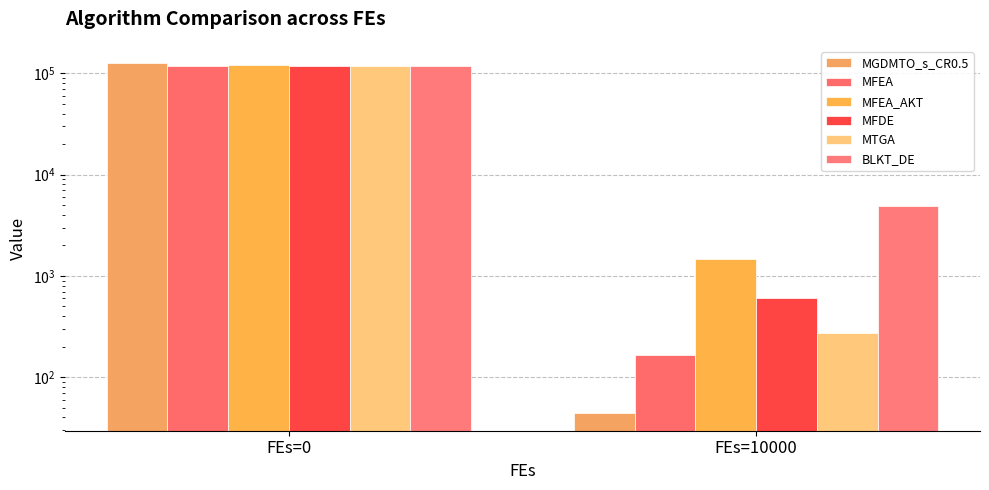

At which category does the chart reach its minimum across all series?

FEs=10000